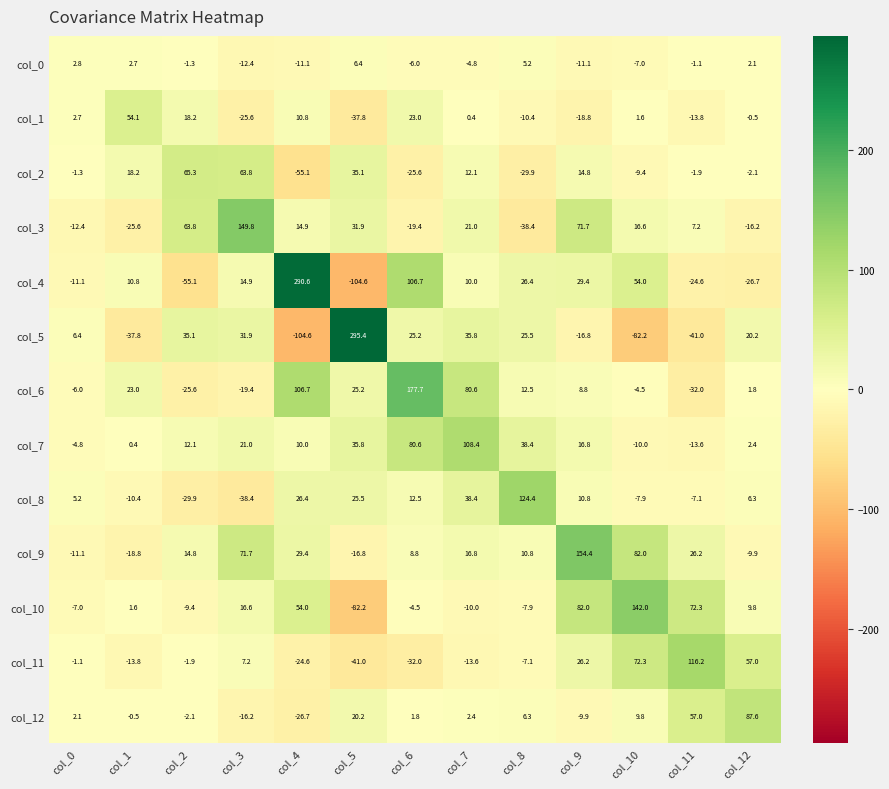

List the labels in order of col_8 value, smallest first.

col_3, col_2, col_1, col_10, col_11, col_0, col_12, col_9, col_6, col_5, col_4, col_7, col_8